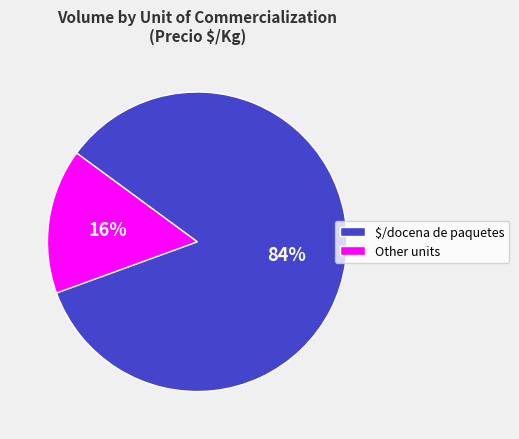

True or false: Other units accounts for 1% of the total.

False